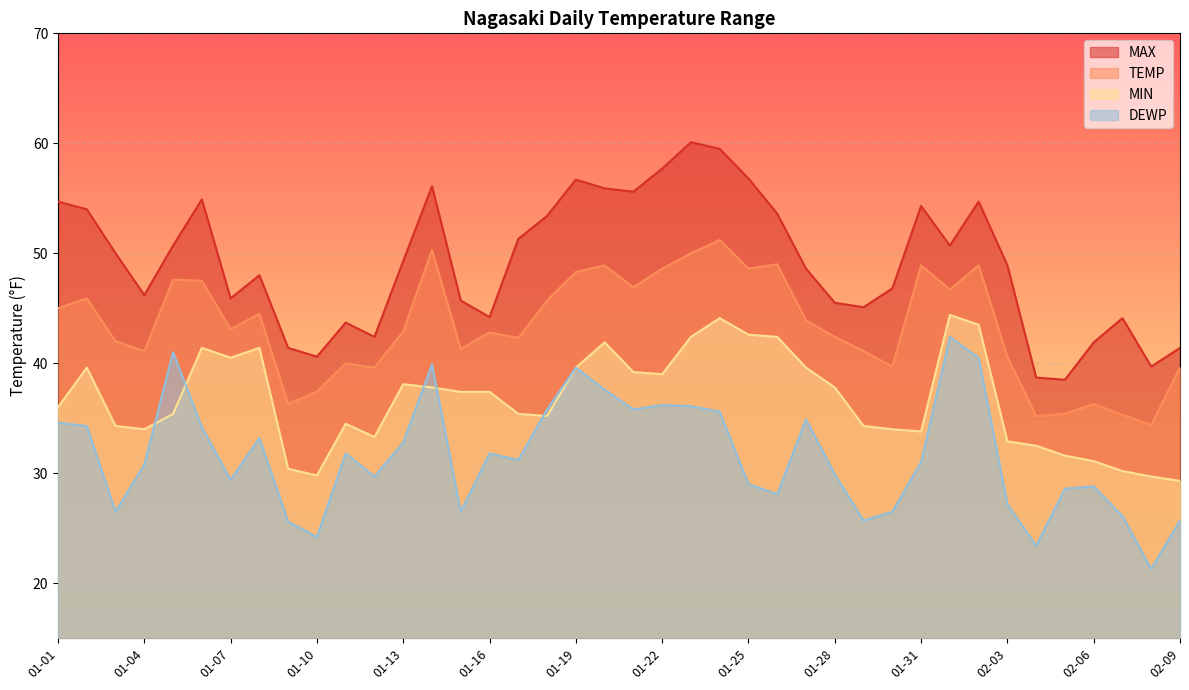

Reading right to left, list all the values displayed in this chart.

MAX: 02-09=41.4	02-08=39.7	02-07=44.1	02-06=41.9	02-05=38.5	02-04=38.7	02-03=48.9	02-02=54.7	02-01=50.7	01-31=54.3	01-30=46.8	01-29=45.1	01-28=45.5	01-27=48.6	01-26=53.6	01-25=56.8	01-24=59.5	01-23=60.1	01-22=57.7	01-21=55.6	01-20=55.9	01-19=56.7	01-18=53.4	01-17=51.3	01-16=44.2	01-15=45.7	01-14=56.1	01-13=49.3	01-12=42.4	01-11=43.7	01-10=40.6	01-09=41.4	01-08=48.0	01-07=45.9	01-06=54.9	01-05=50.7	01-04=46.2	01-03=50.0	01-02=54.0	01-01=54.7
TEMP: 02-09=39.6	02-08=34.4	02-07=35.3	02-06=36.3	02-05=35.4	02-04=35.2	02-03=40.6	02-02=48.9	02-01=46.7	01-31=48.9	01-30=39.7	01-29=41.1	01-28=42.4	01-27=43.9	01-26=49.0	01-25=48.6	01-24=51.2	01-23=50.0	01-22=48.6	01-21=46.9	01-20=48.9	01-19=48.3	01-18=45.7	01-17=42.3	01-16=42.8	01-15=41.3	01-14=50.3	01-13=42.9	01-12=39.6	01-11=40.0	01-10=37.4	01-09=36.3	01-08=44.5	01-07=43.1	01-06=47.5	01-05=47.6	01-04=41.1	01-03=42.0	01-02=45.9	01-01=45.0
MIN: 02-09=29.3	02-08=29.7	02-07=30.2	02-06=31.1	02-05=31.6	02-04=32.5	02-03=32.9	02-02=43.5	02-01=44.4	01-31=33.8	01-30=34.0	01-29=34.3	01-28=37.8	01-27=39.6	01-26=42.4	01-25=42.6	01-24=44.1	01-23=42.4	01-22=39.0	01-21=39.2	01-20=41.9	01-19=39.6	01-18=35.2	01-17=35.4	01-16=37.4	01-15=37.4	01-14=37.8	01-13=38.1	01-12=33.3	01-11=34.5	01-10=29.8	01-09=30.4	01-08=41.4	01-07=40.5	01-06=41.4	01-05=35.4	01-04=34.0	01-03=34.3	01-02=39.6	01-01=36.0
DEWP: 02-09=25.7	02-08=21.3	02-07=26.1	02-06=28.8	02-05=28.6	02-04=23.4	02-03=27.2	02-02=40.5	02-01=42.4	01-31=31.0	01-30=26.5	01-29=25.7	01-28=29.9	01-27=34.9	01-26=28.1	01-25=29.0	01-24=35.6	01-23=36.1	01-22=36.2	01-21=35.8	01-20=37.6	01-19=39.6	01-18=35.8	01-17=31.2	01-16=31.8	01-15=26.5	01-14=39.9	01-13=32.8	01-12=29.7	01-11=31.8	01-10=24.2	01-09=25.6	01-08=33.2	01-07=29.4	01-06=34.2	01-05=41.0	01-04=30.8	01-03=26.5	01-02=34.3	01-01=34.6